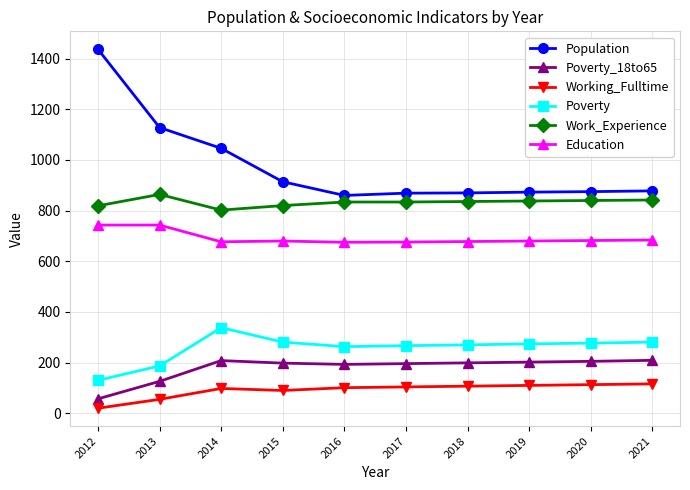

Which series changed the most between 2012 and 2021?

Population